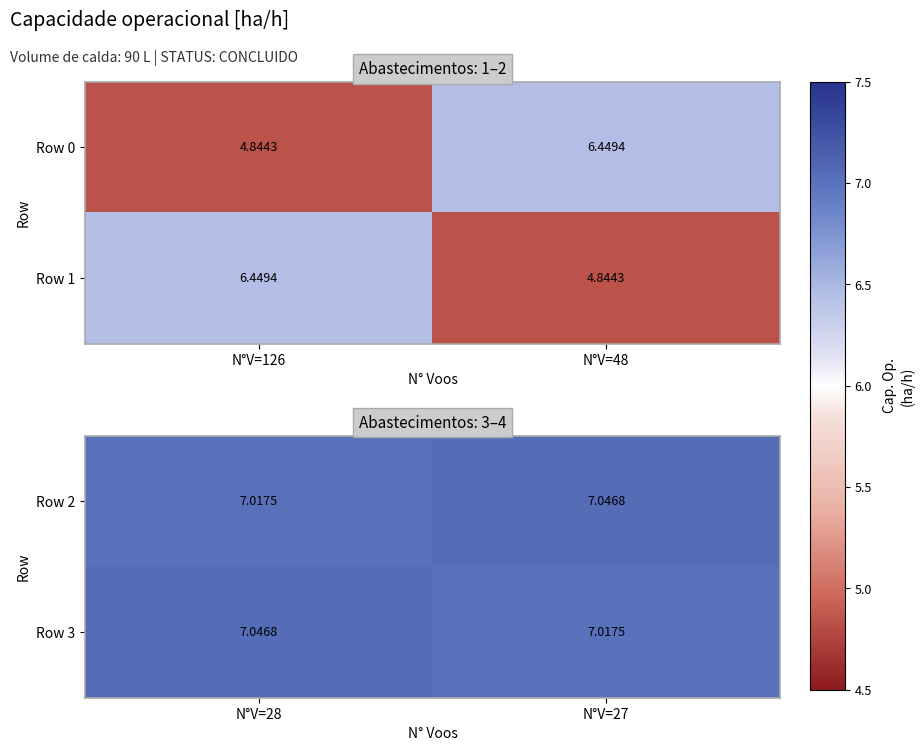

List the labels in order of Row 3 value, largest first.

N°V=28, N°V=27